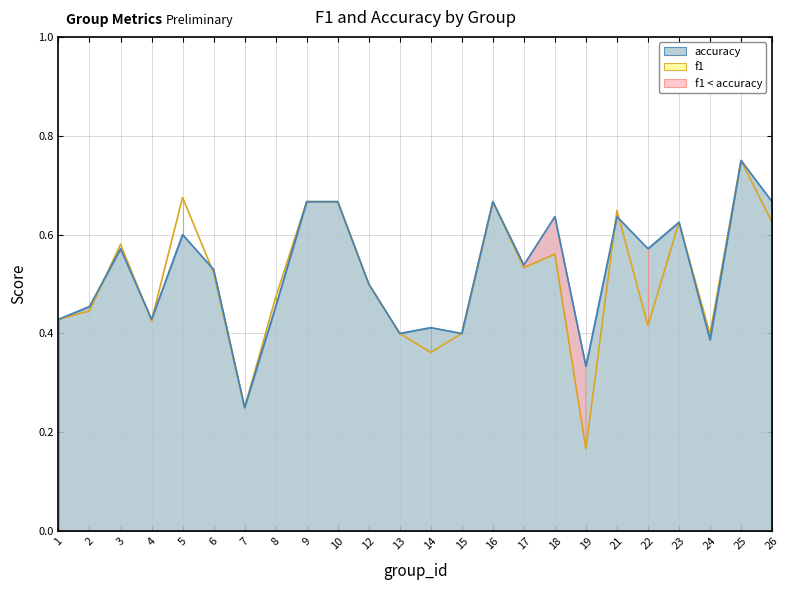

Which category has the lowest value across all series?

19